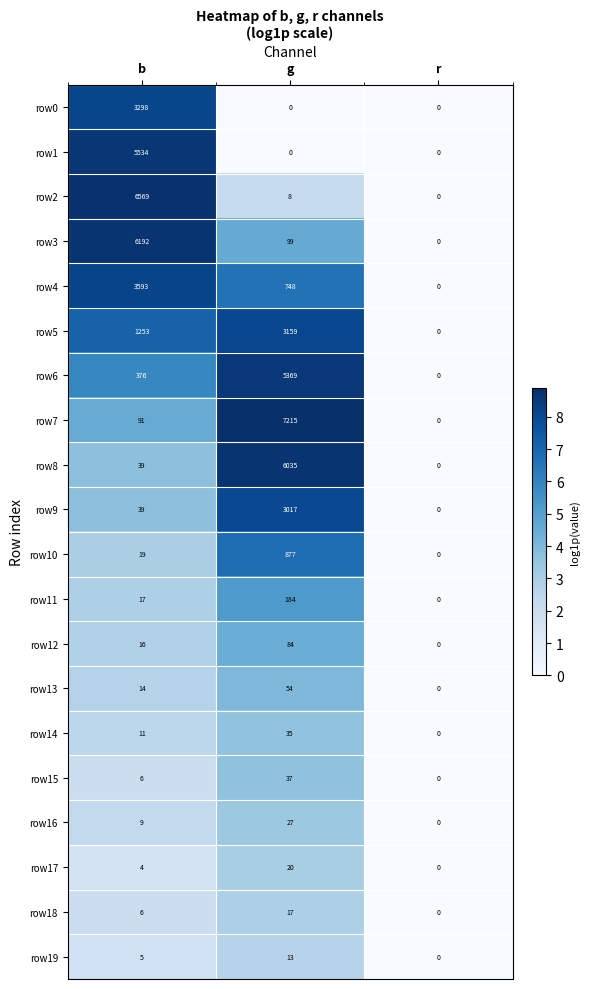

What is the greatest value displayed?

7215